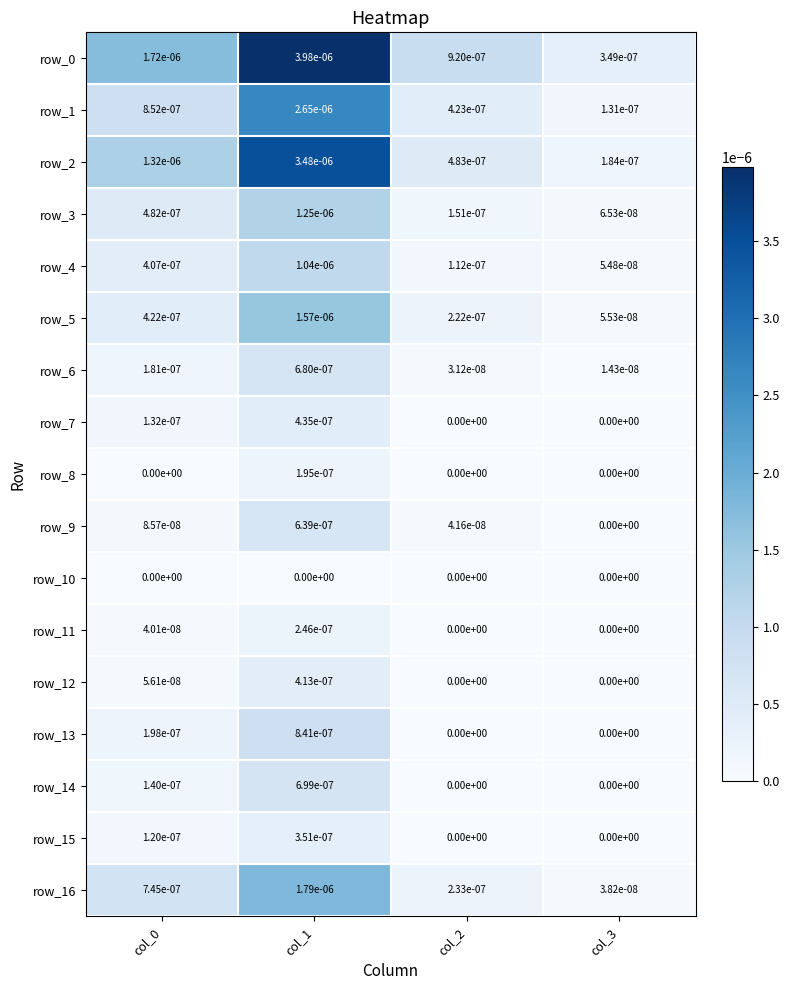

Is it true that row_10 equals 0.0 at col_3?

True